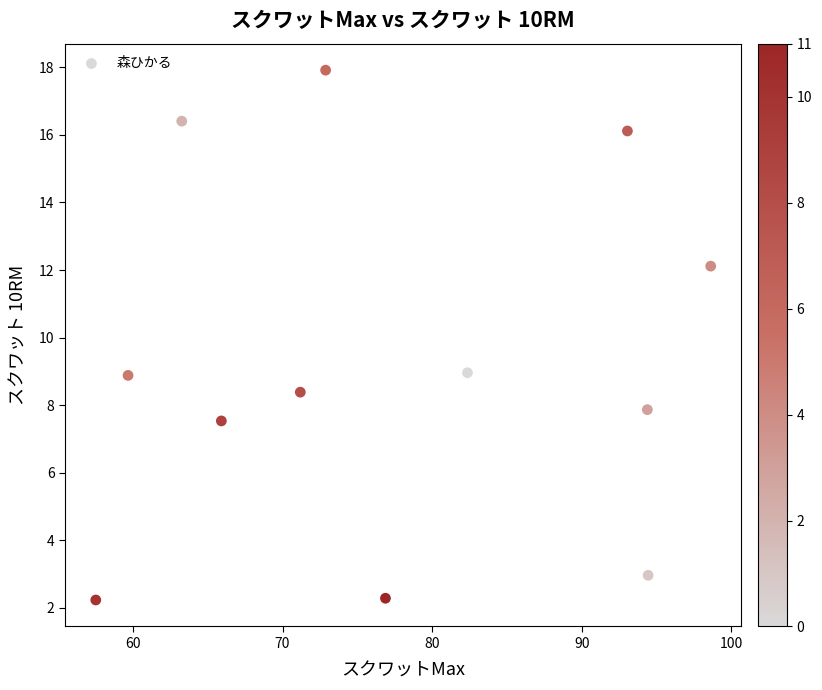

What is the average Y value?

9.3